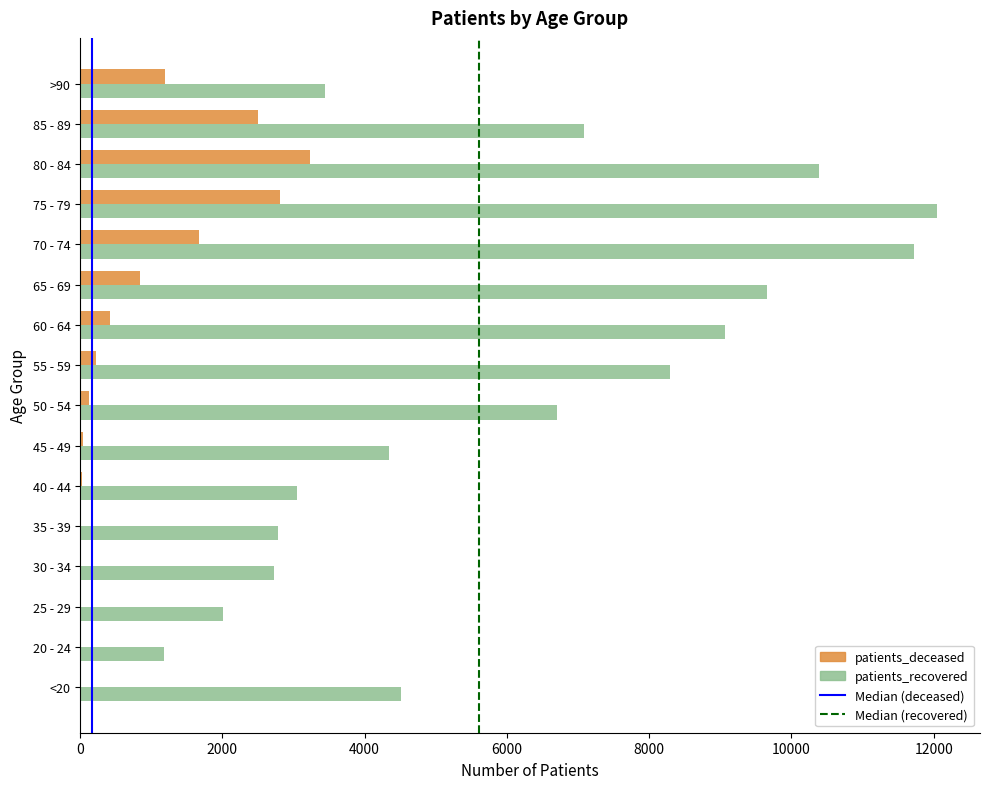

At which category is the sum across all series the highest?

75 - 79